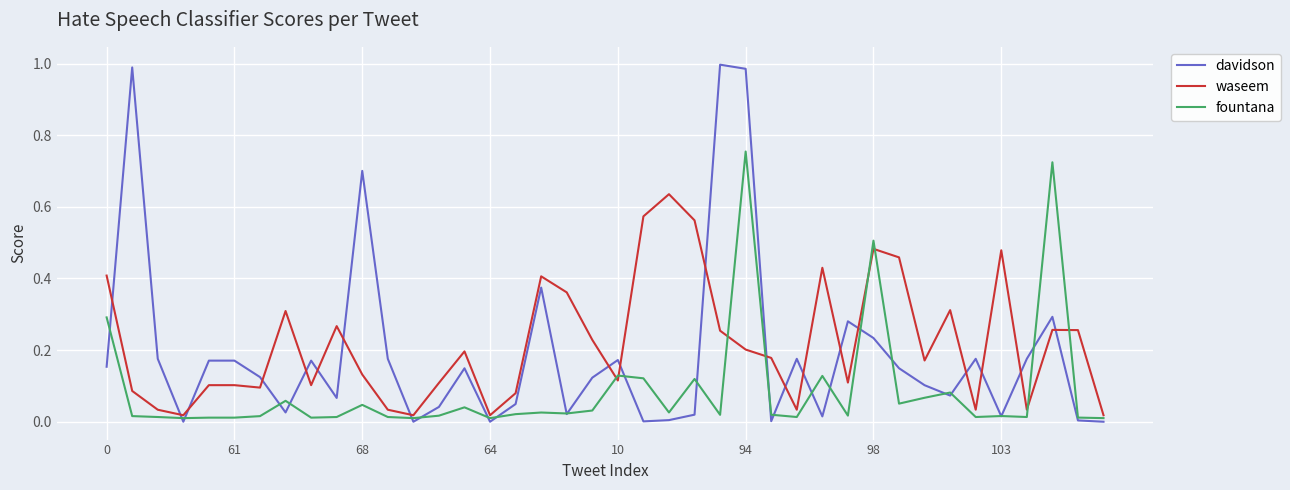

Which series has the widest spread of values?

davidson